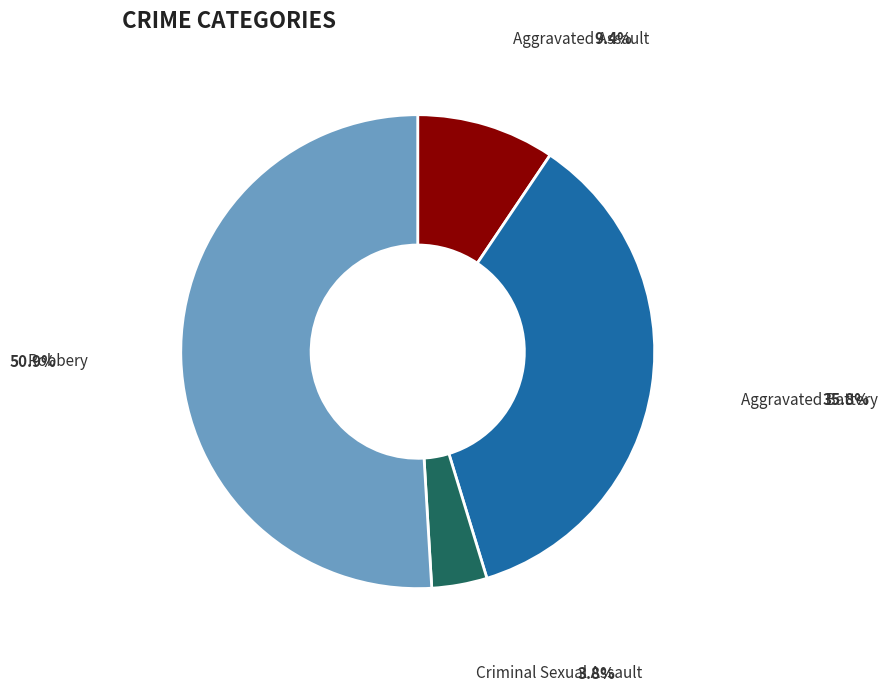

Is there any slice that represents more than half of the pie?

Yes